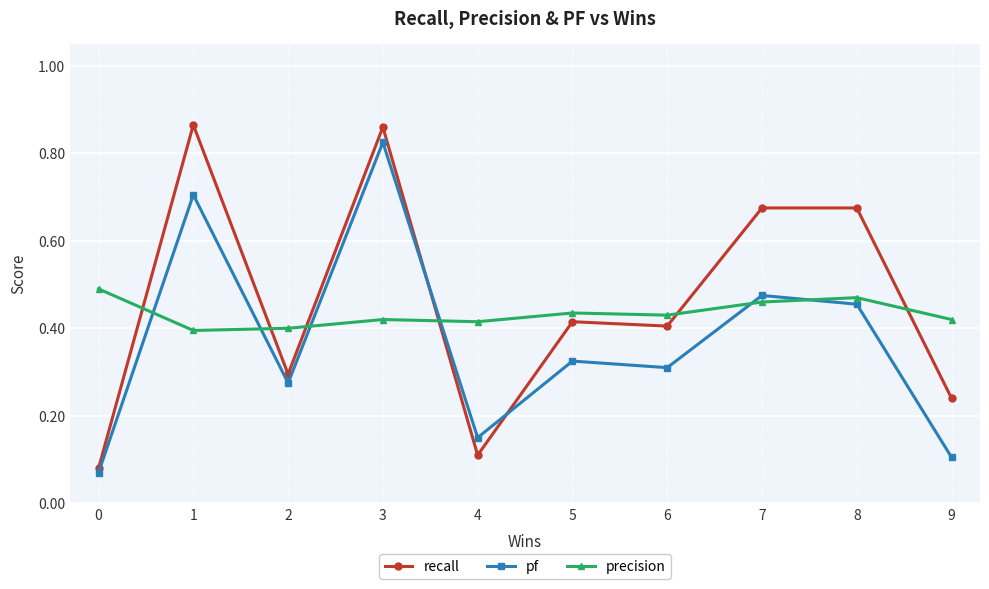

How many distinct data groups are displayed?

3